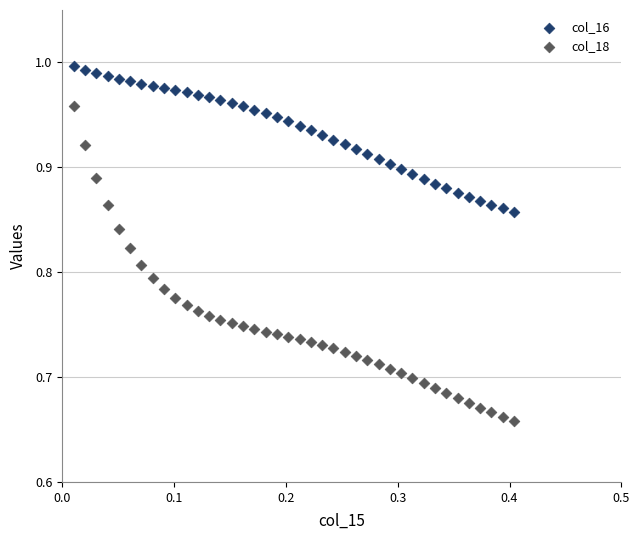

Which series reaches the maximum Y coordinate?

col_16